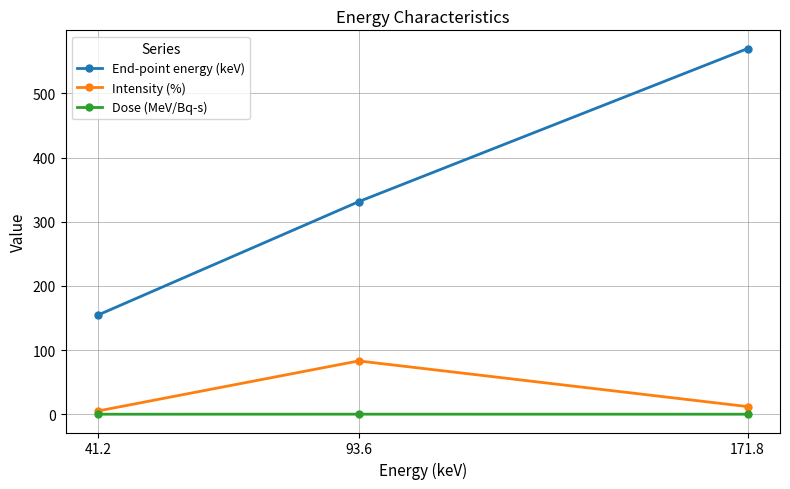

What are all the series names shown in the legend?

End-point energy (keV), Intensity (%), Dose (MeV/Bq-s)